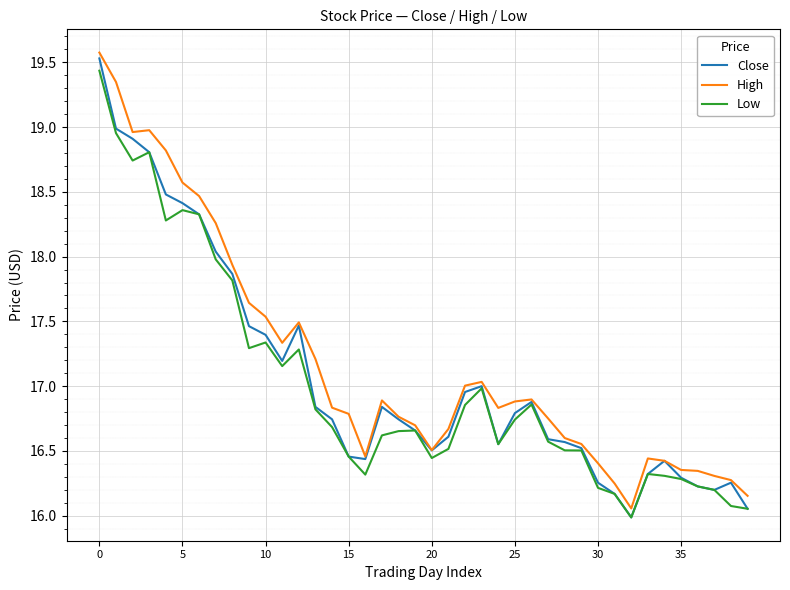

What is the lowest value of the Close series?

16.0